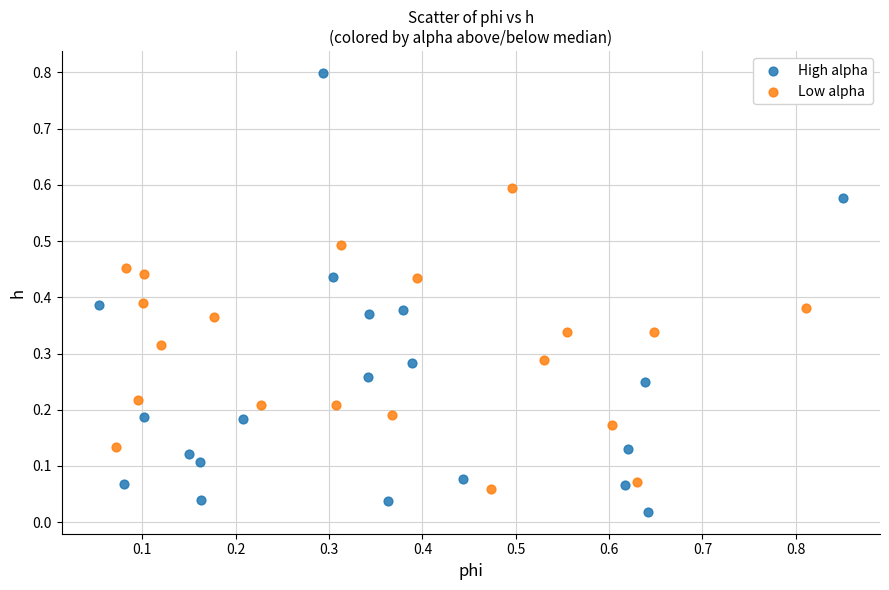

Which series contains the lowest Y value?

High alpha